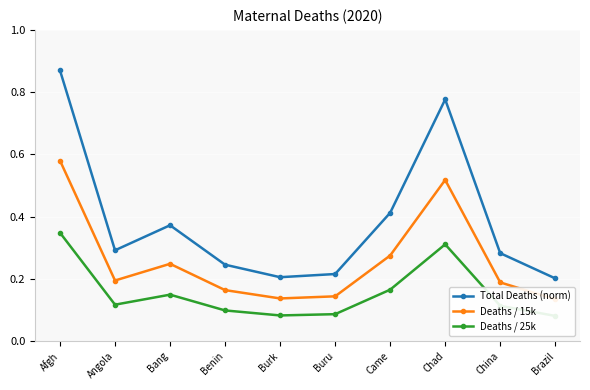

Rank the categories by Deaths / 25k value from highest to lowest.

Afgh, Chad, Came, Bang, Angola, China, Benin, Buru, Burk, Brazil